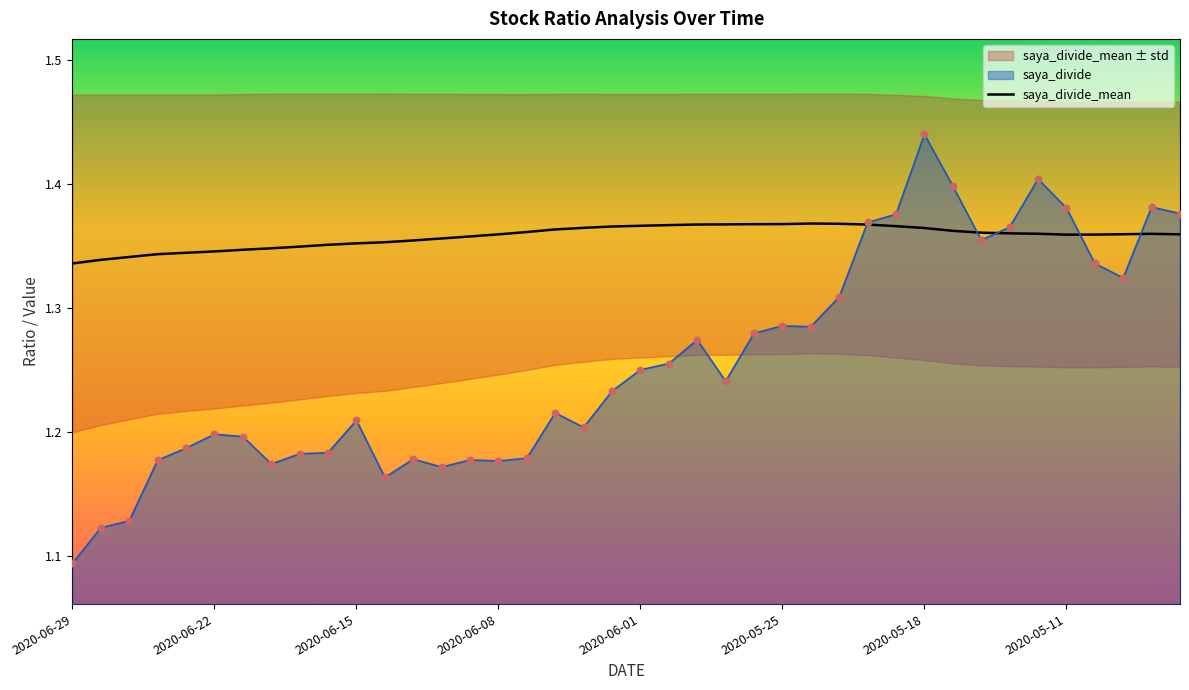

Which series has the largest total across all categories?

saya_divide_mean